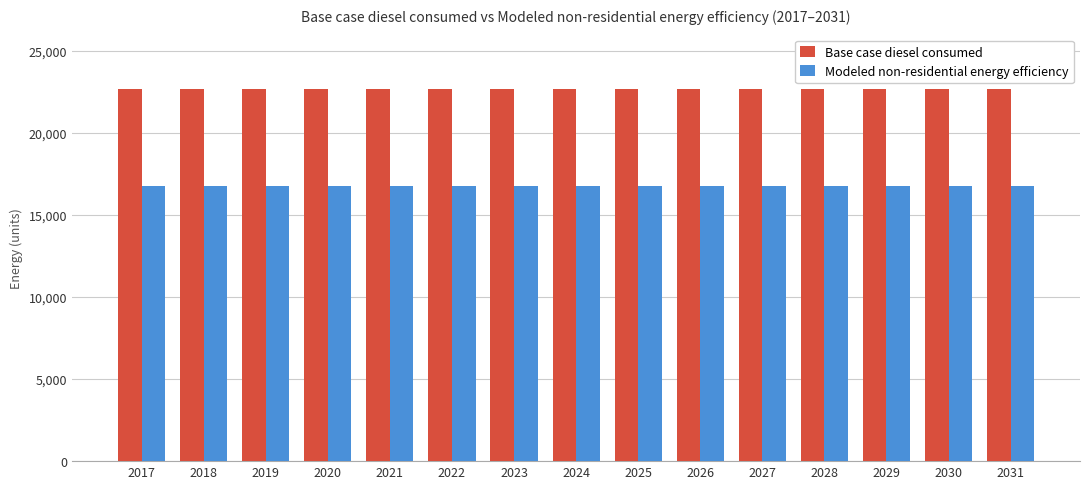

What is the value of the Base case diesel consumed bar at the 11th from the left?

22689.2